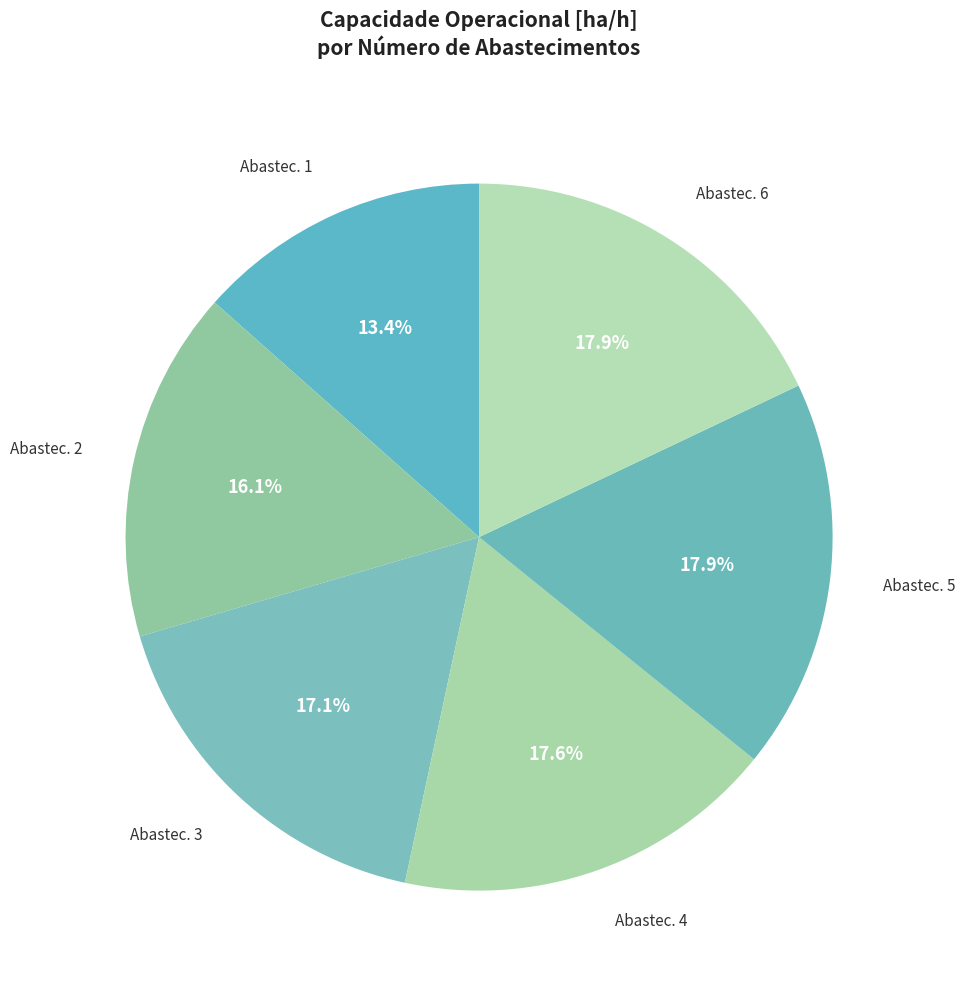

Count the number of slices in the pie.

6